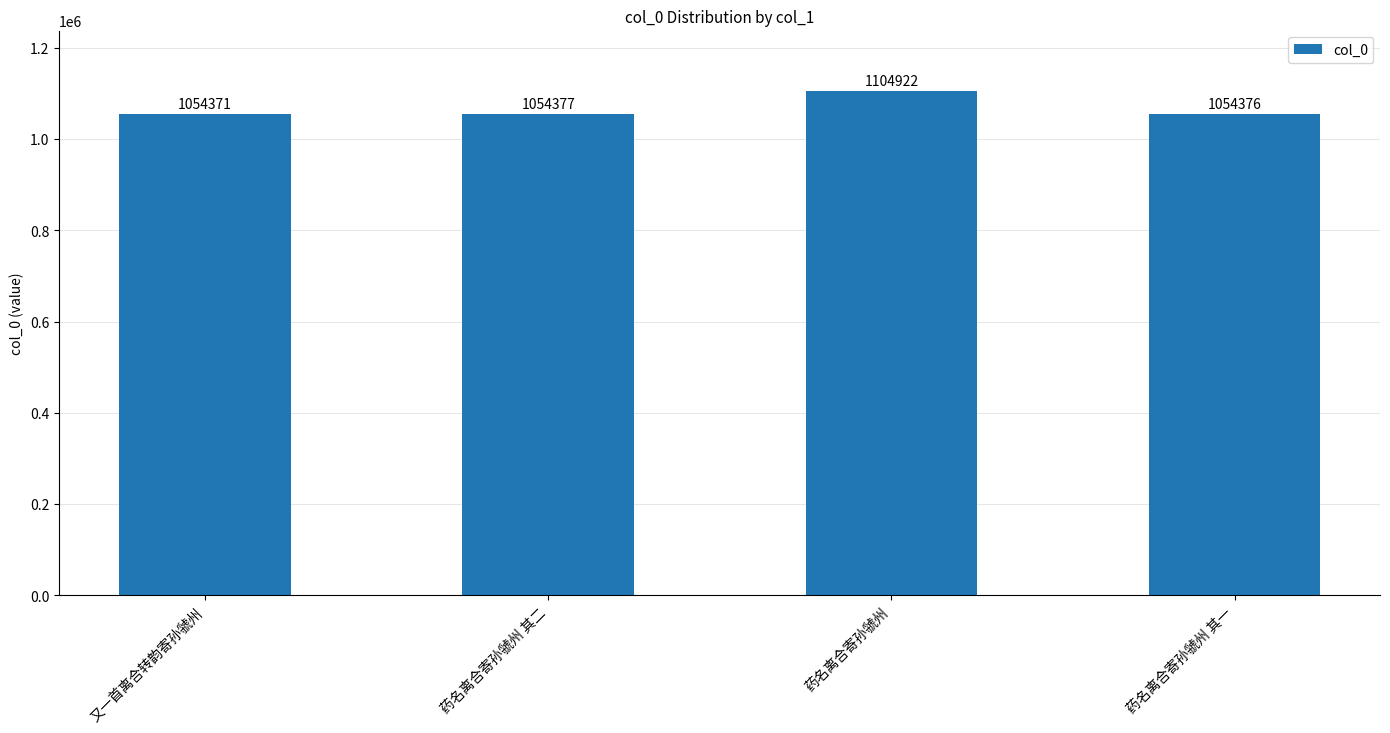

The chart shows a value of 1054376 at 药名离合寄孙虢州 其一. True or false?

True